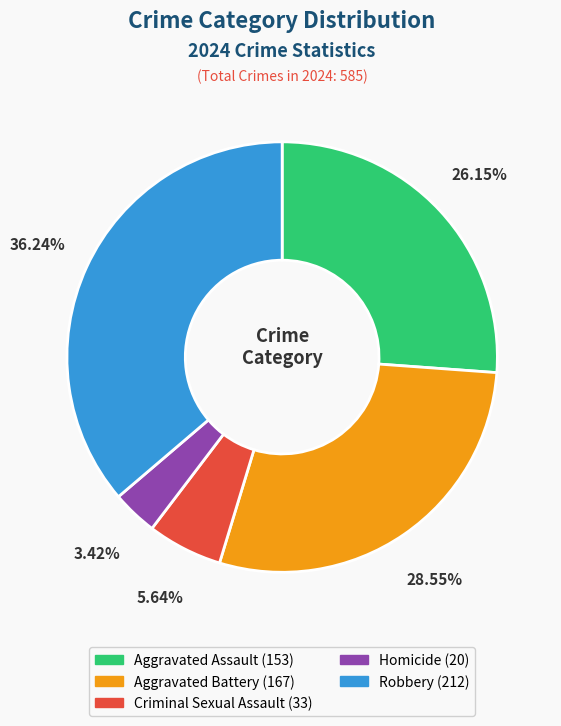

Combined, what portion of the pie is Homicide and Aggravated Assault?

29.6%